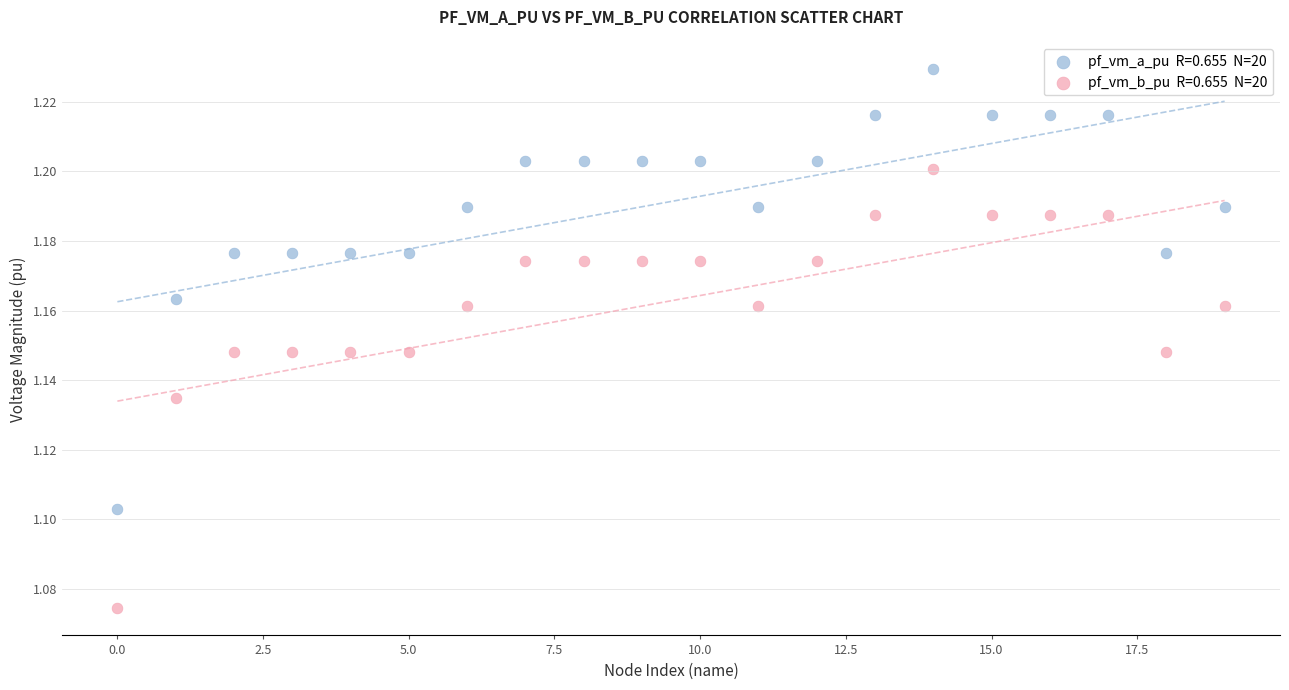

Across all data points, what is the range of X values (max minus min)?

19.0